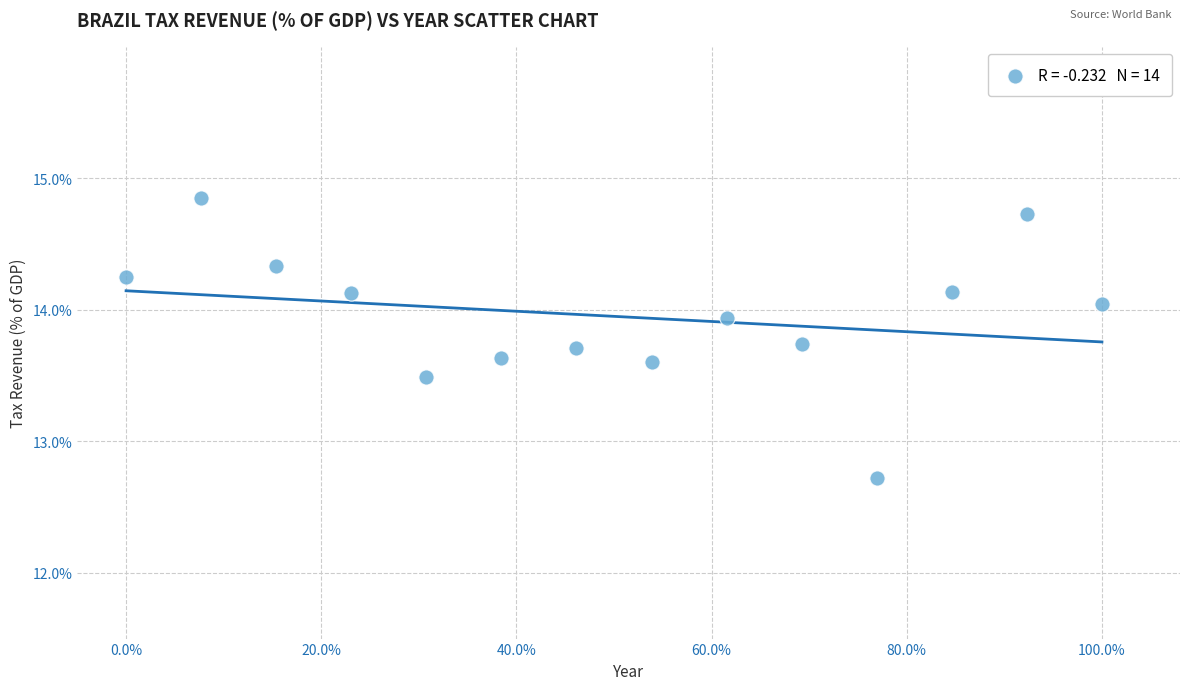

What is the range of Y values (max minus min)?

2.1